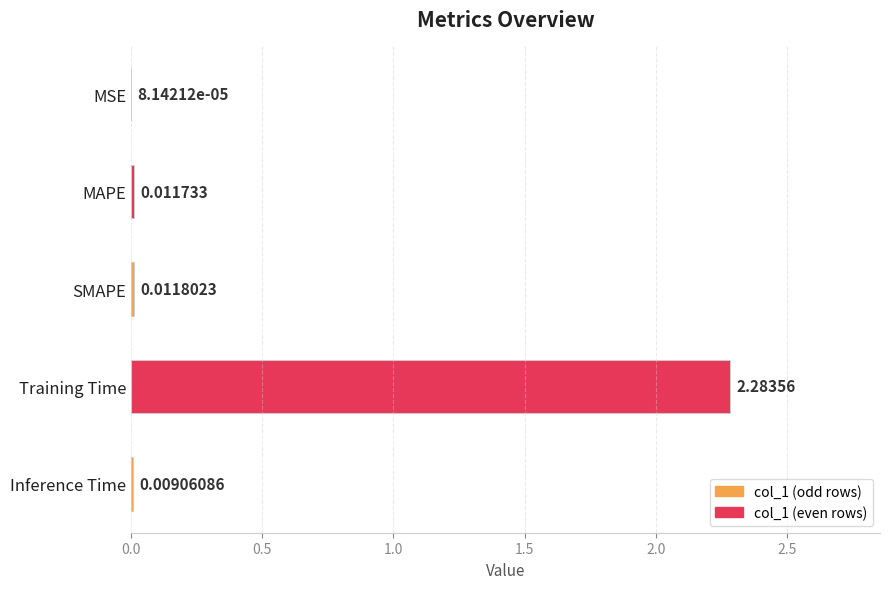

At which category does the chart reach its peak across all series?

Training Time